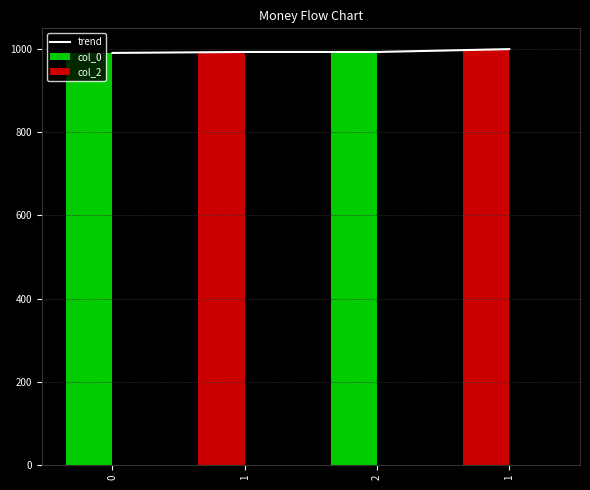

Which series has the largest range (max minus min)?

trend